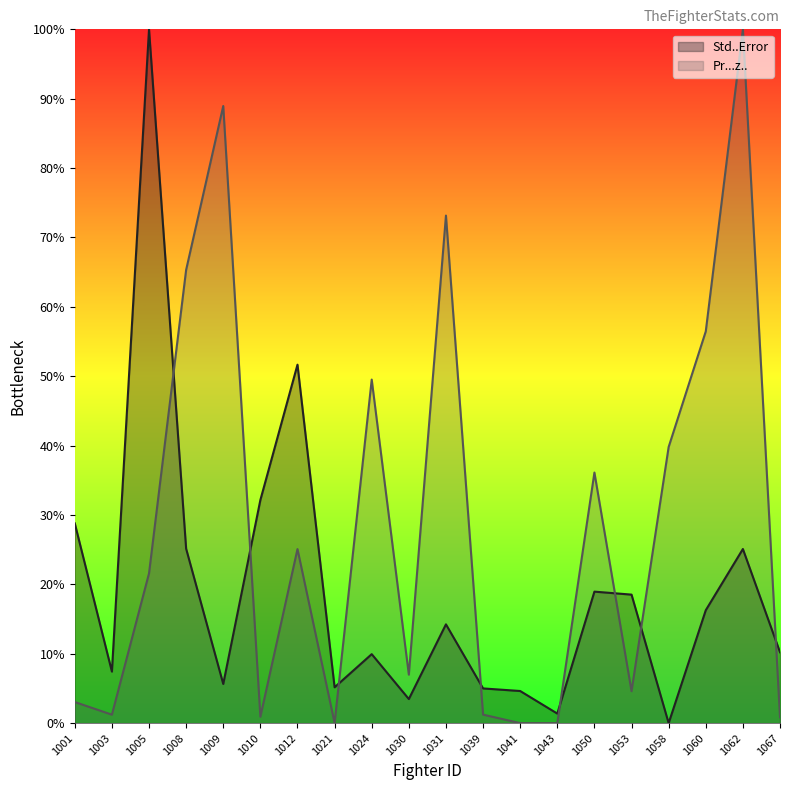

How many data points does each series have?

20